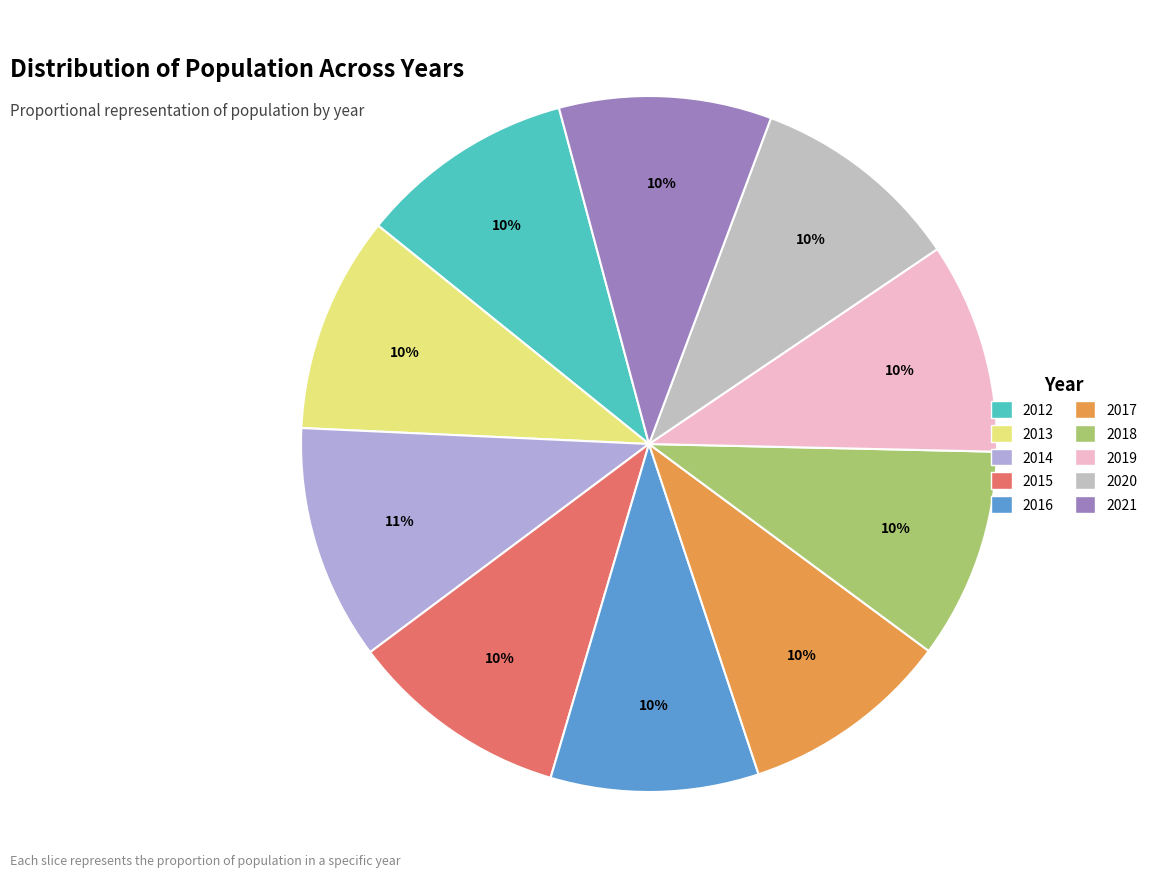

Which category has the biggest portion of the pie?

2014